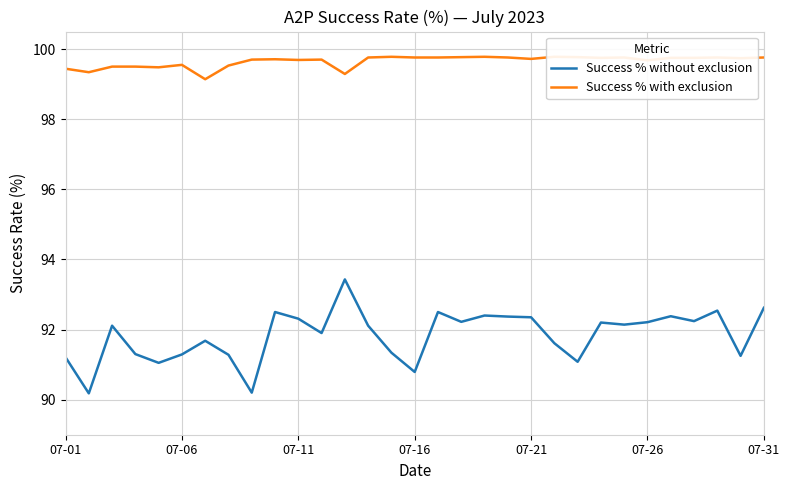

How many interior local valleys does the Success % without exclusion series have?

10